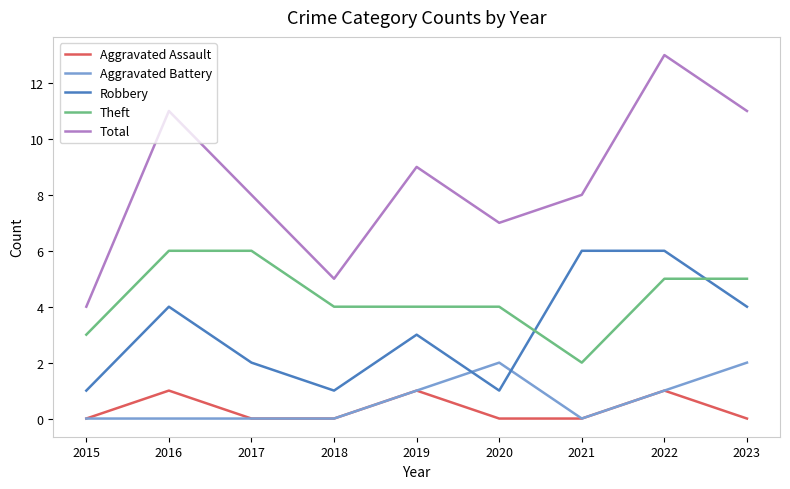

Reading left to right, list all the values displayed in this chart.

Aggravated Assault: 0	1	0	0	1	0	0	1	0
Aggravated Battery: 0	0	0	0	1	2	0	1	2
Robbery: 1	4	2	1	3	1	6	6	4
Theft: 3	6	6	4	4	4	2	5	5
Total: 4	11	8	5	9	7	8	13	11